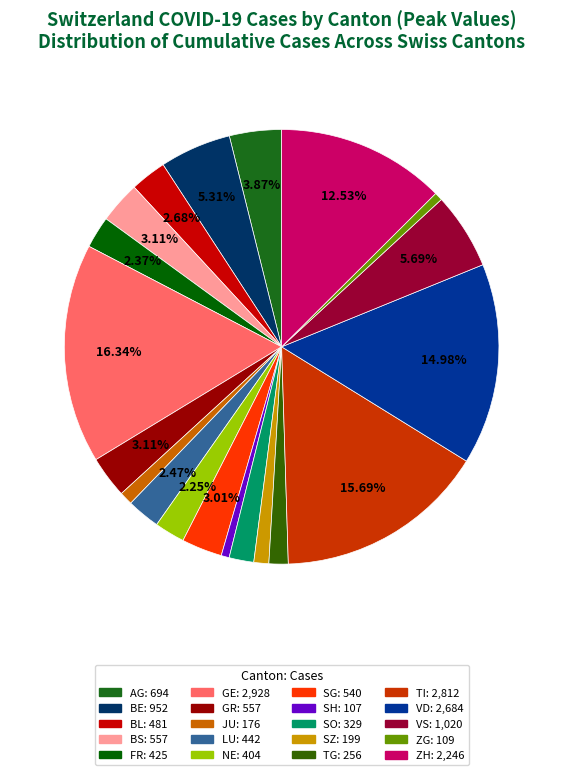

The NE slice represents 14% of the pie. True or false?

False